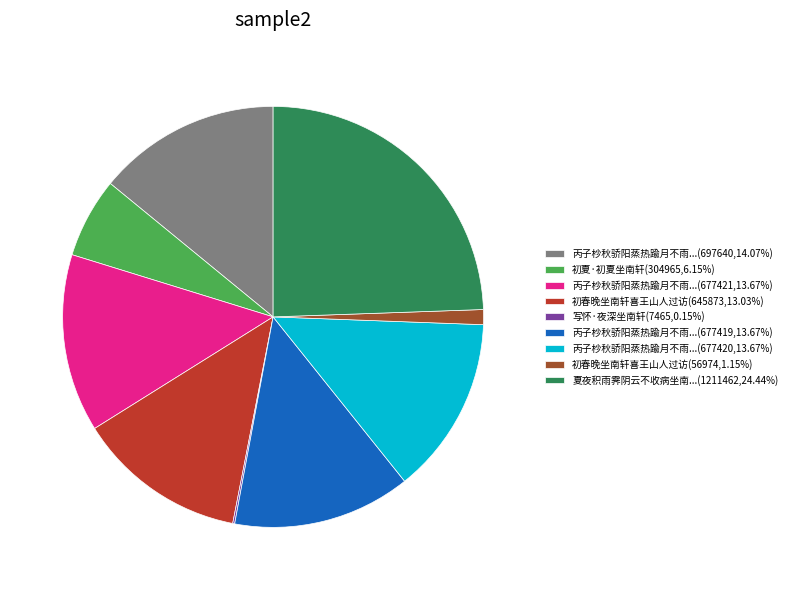

Is the sum of 丙子杪秋骄阳蒸热踰月不雨...(697640,14.07%) and 初夏·初夏坐南轩(304965,6.15%) greater than half?

No